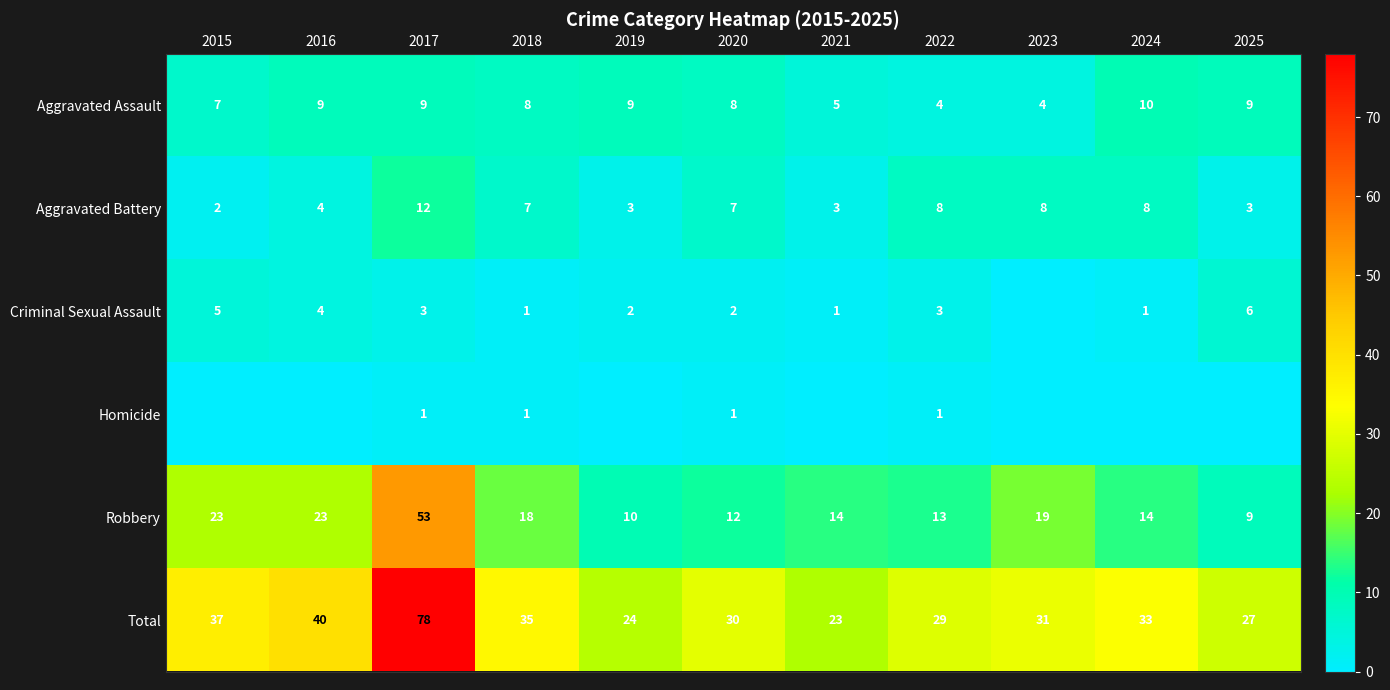

Is it true that Aggravated Battery equals 3 at 2025?

True